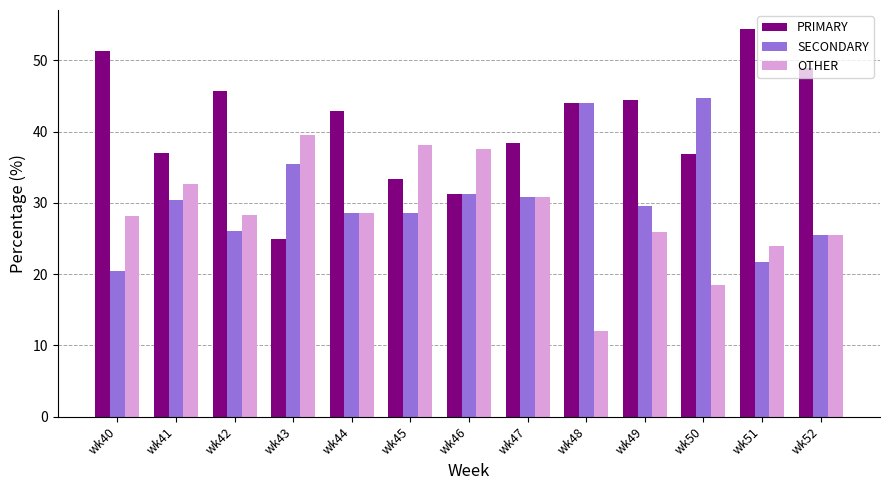

What is the difference between the PRIMARY values at wk40 and wk47?

12.8